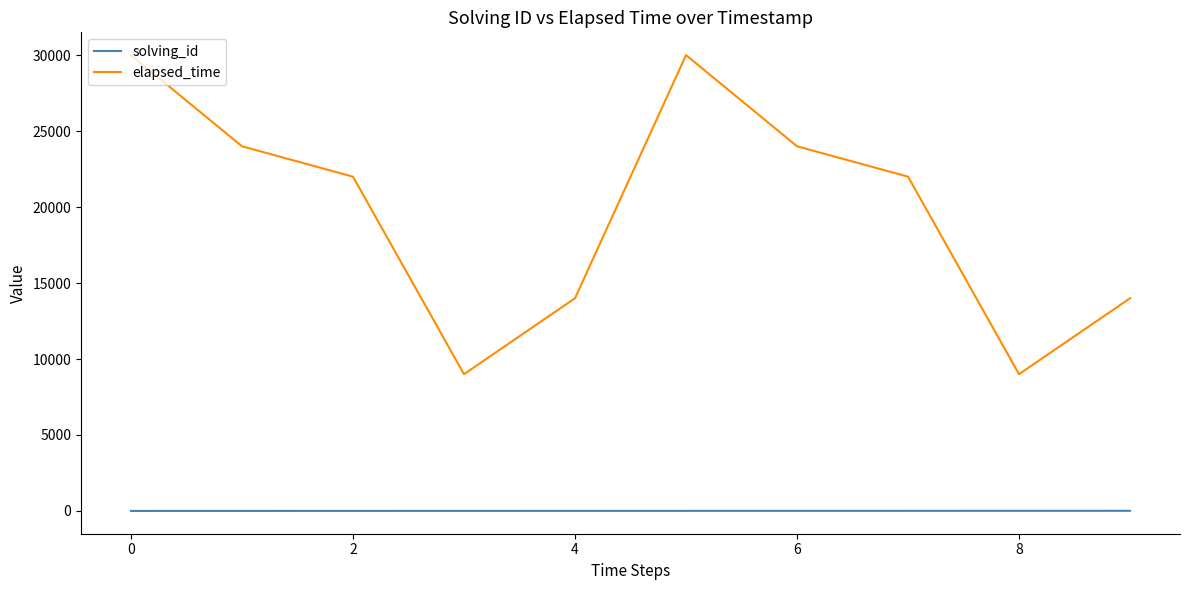

Which series has the largest total across all categories?

elapsed_time